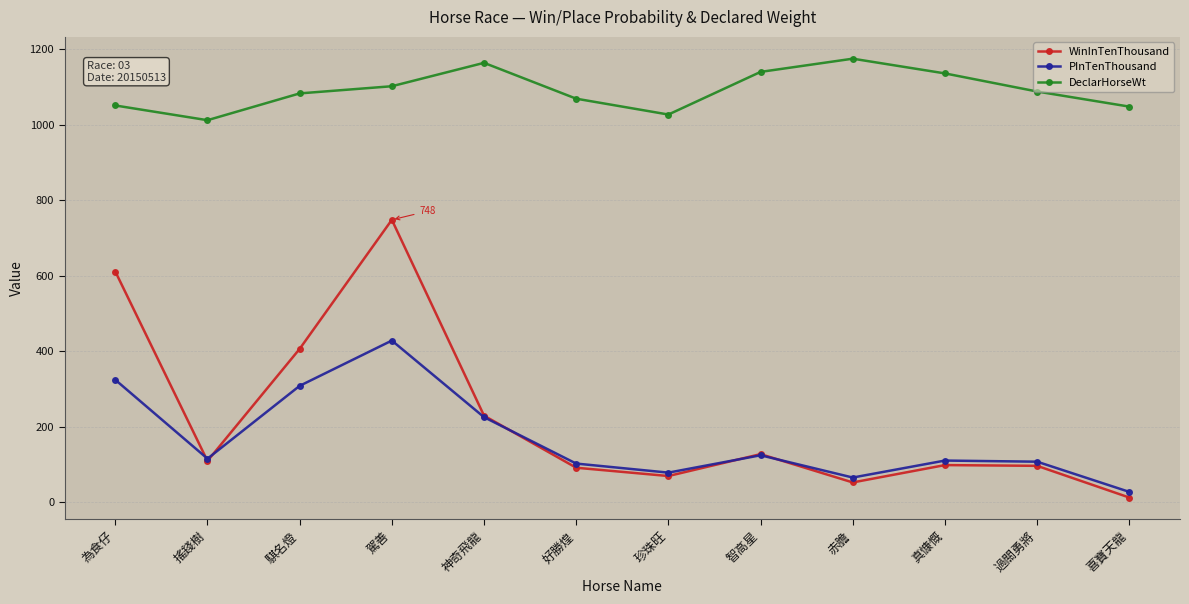

What is the total value across all series at 神奇飛龍?

1618